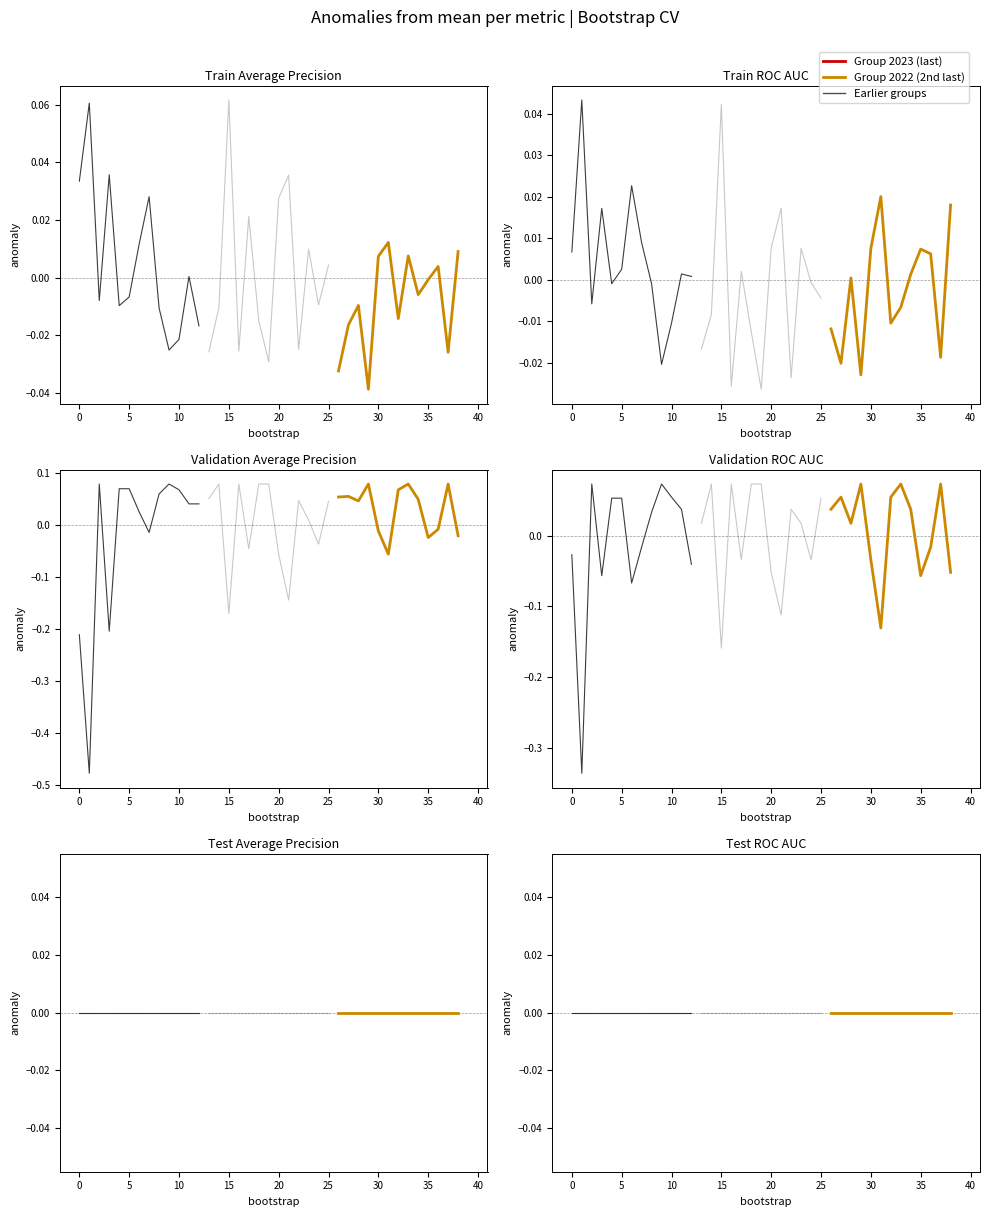

At which category does the chart reach its peak across all series?

2